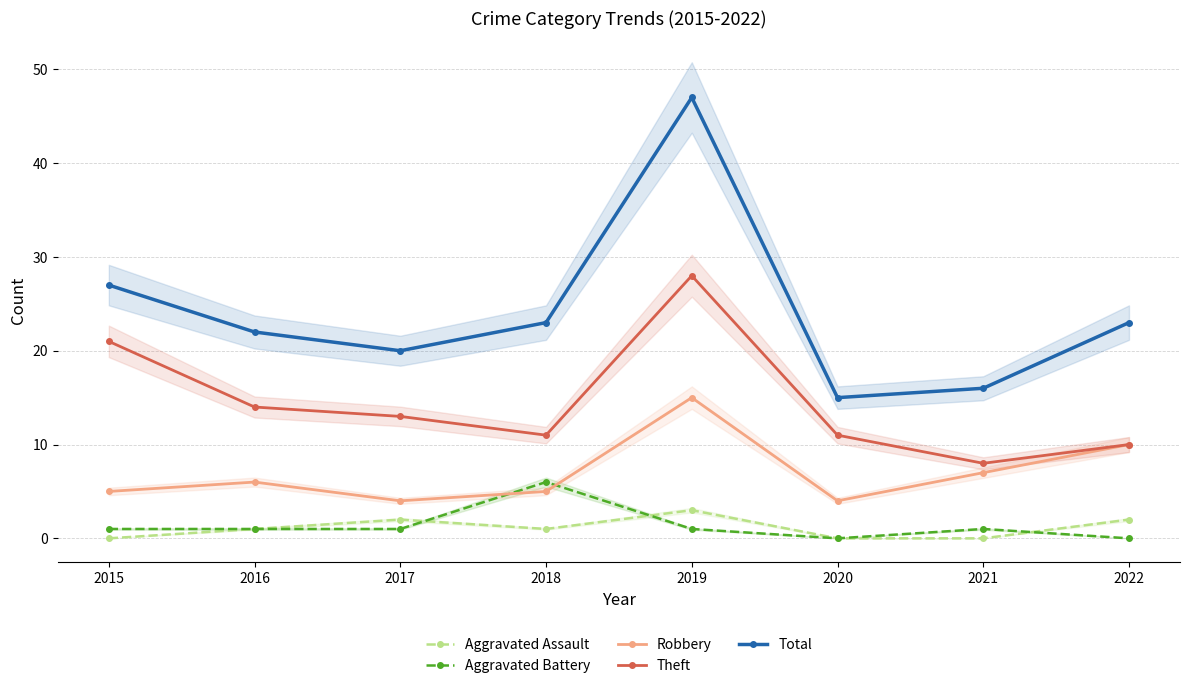

What is the value of the Total point at the 4th from the left?

23